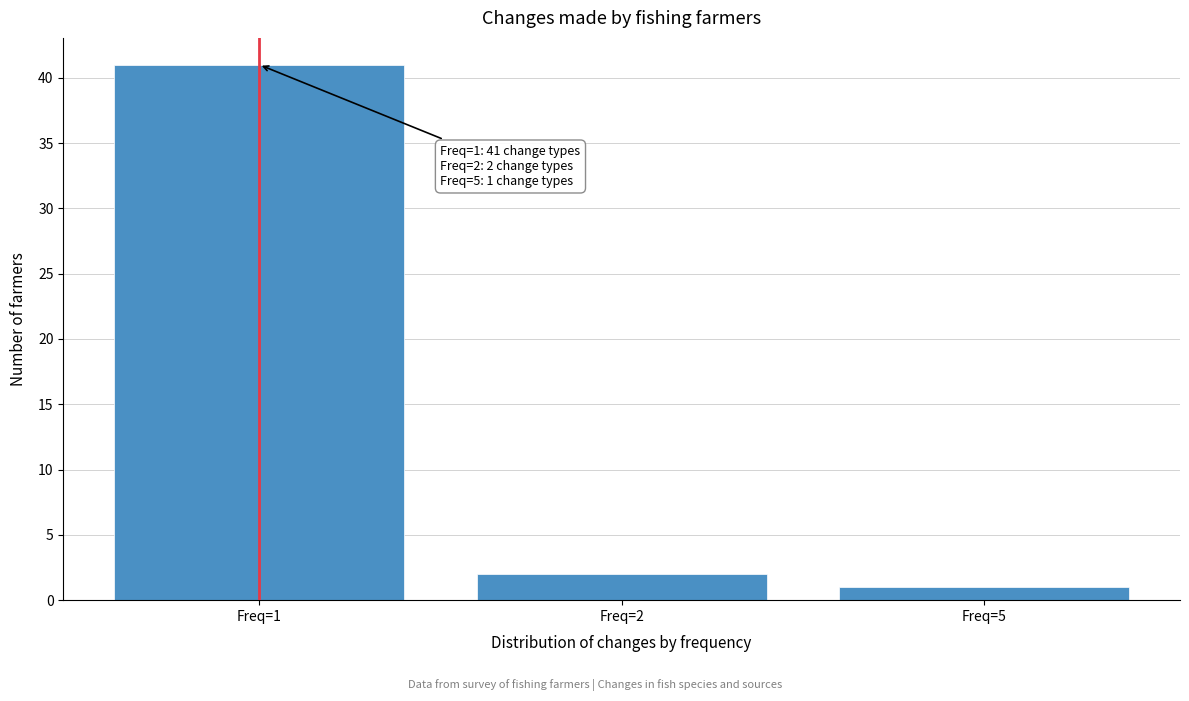

Reading left to right, list all the values displayed in this chart.

41	2	1